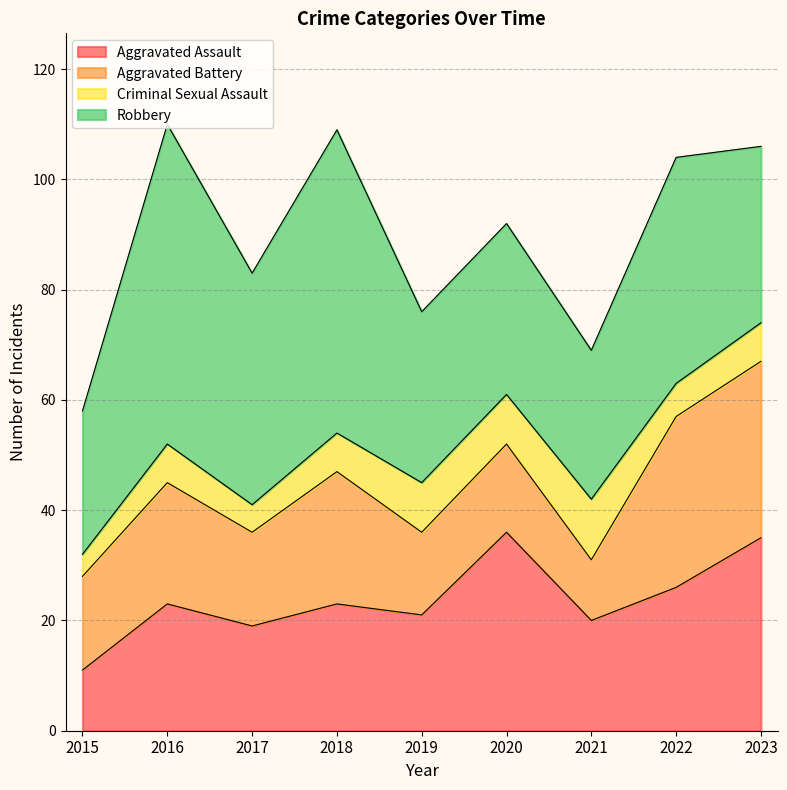

What is the value of the Aggravated Assault point at the 6th from the left?

36